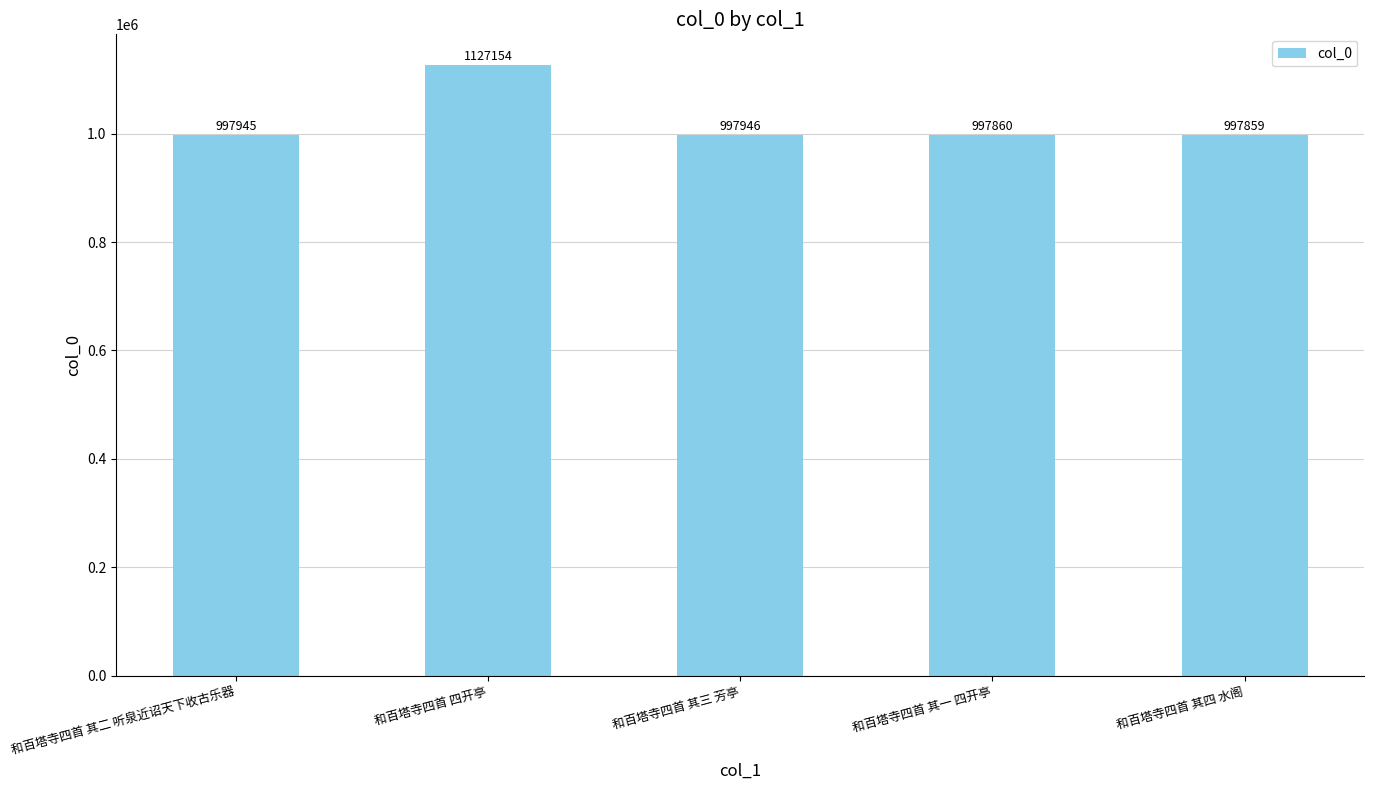

The value at 和百塔寺四首 其一 四开亭 is 997860. True or false?

True